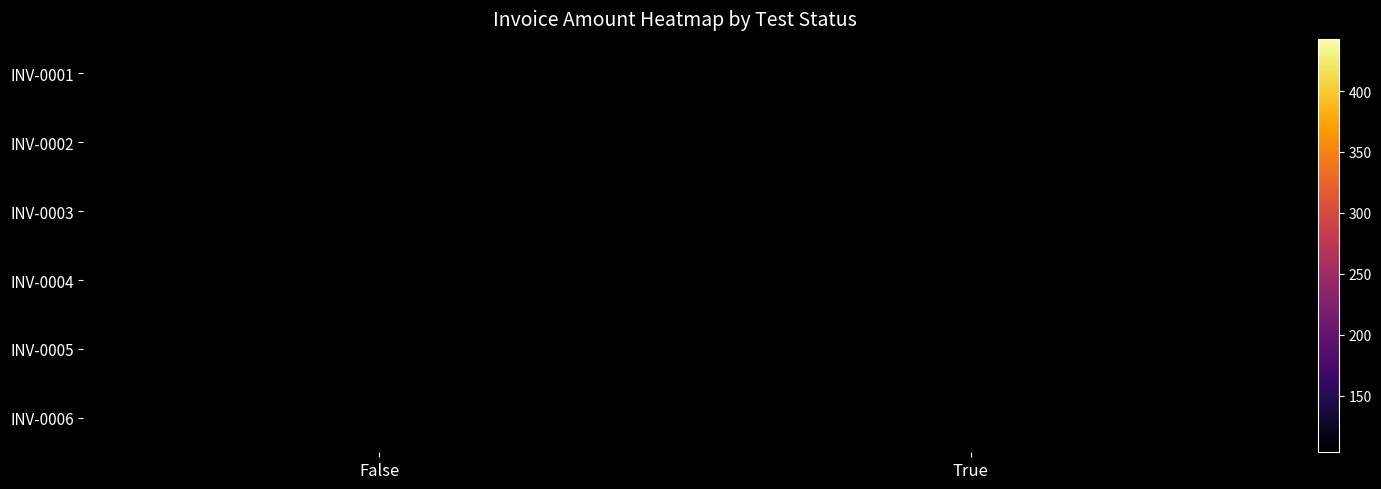

List the labels in order of INV-0002 value, largest first.

False, True